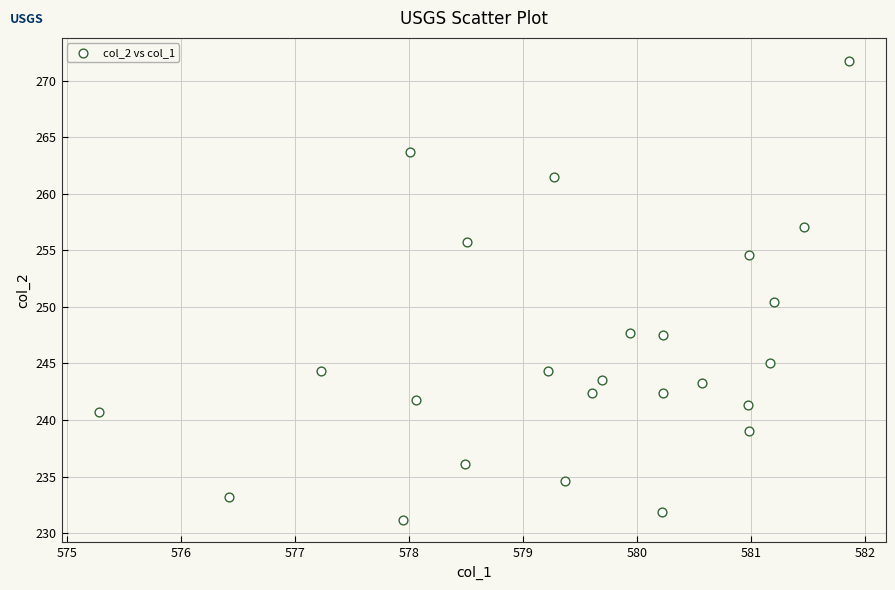

What Y value in the scatter plot is closest to 251?

250.4